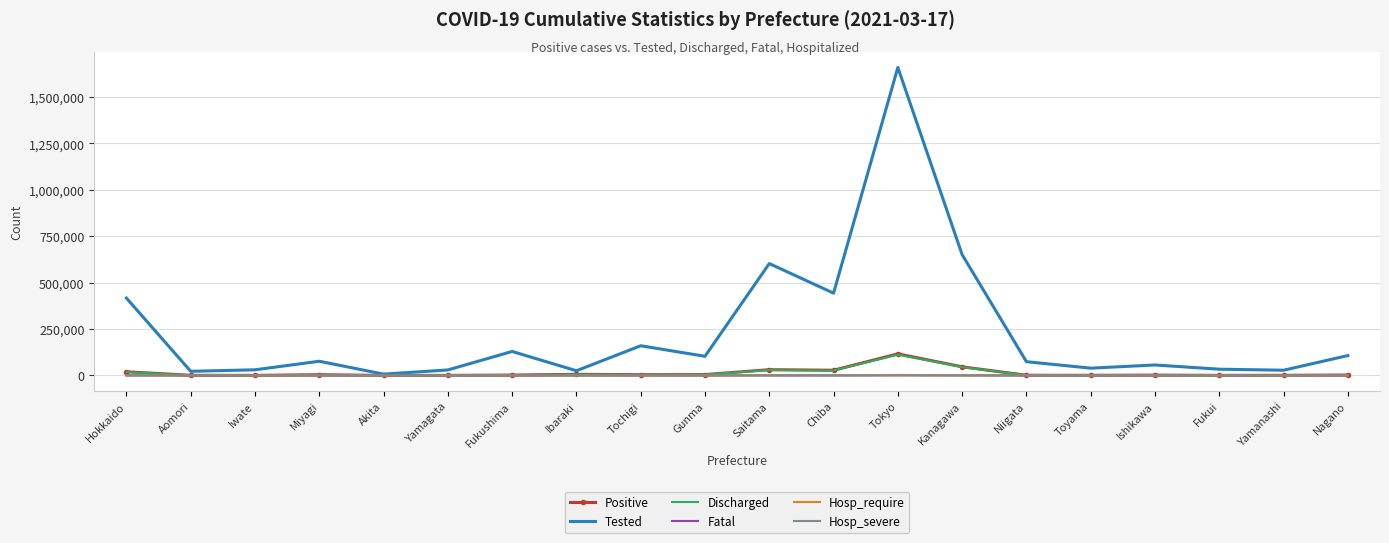

At which category does Tested reach its first local peak?

Miyagi